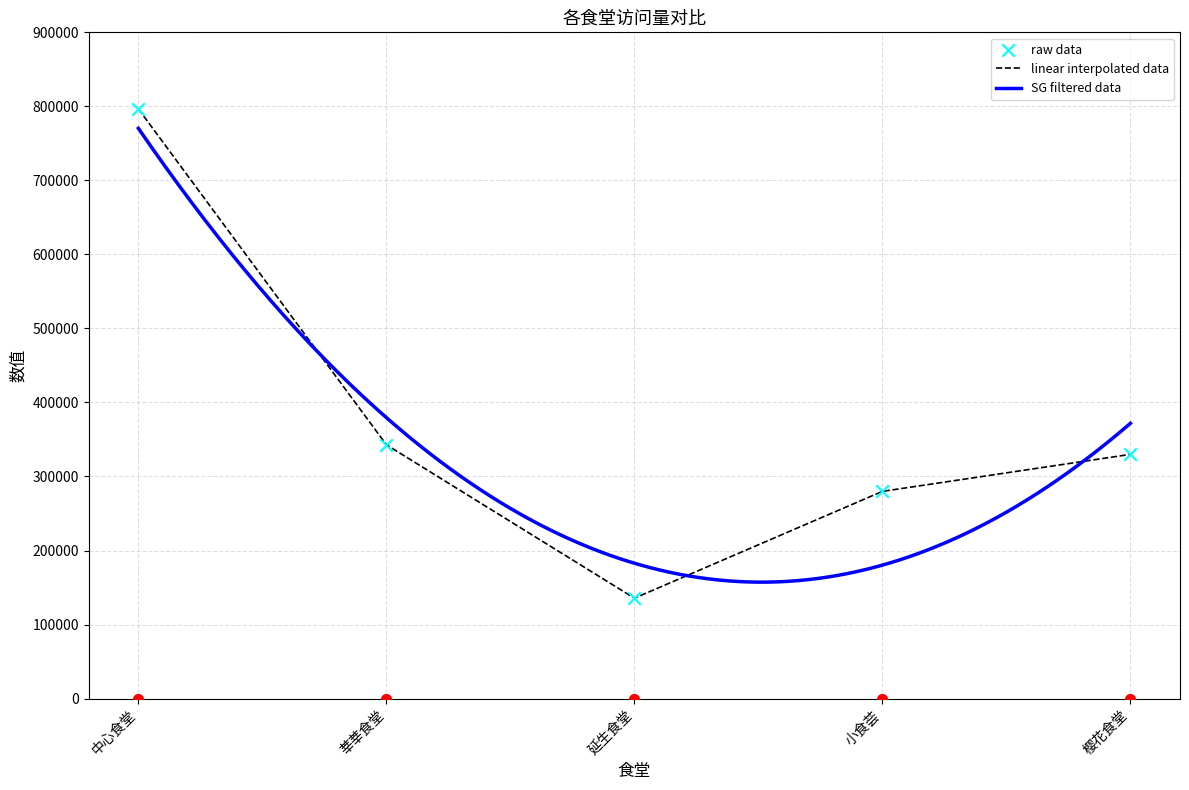

Approximately how many times larger is the value at 延生食堂 compared to 莘莘食堂?

0.4